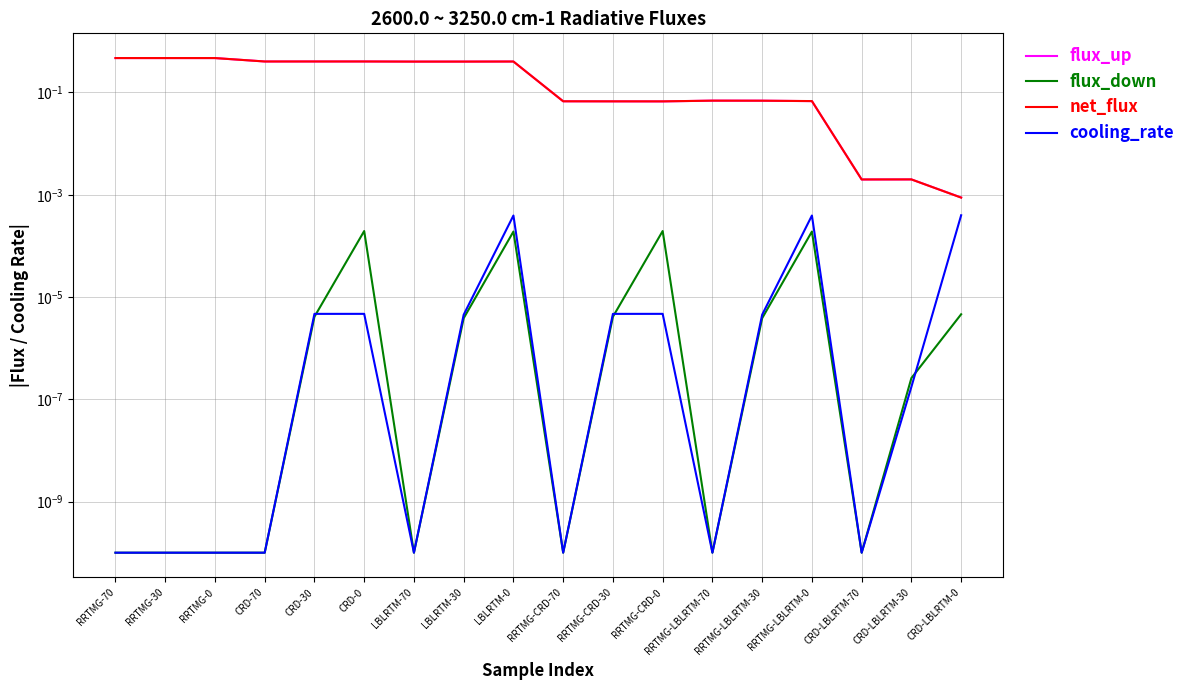

What position from the left is RRTMG-LBLRTM-30?

14